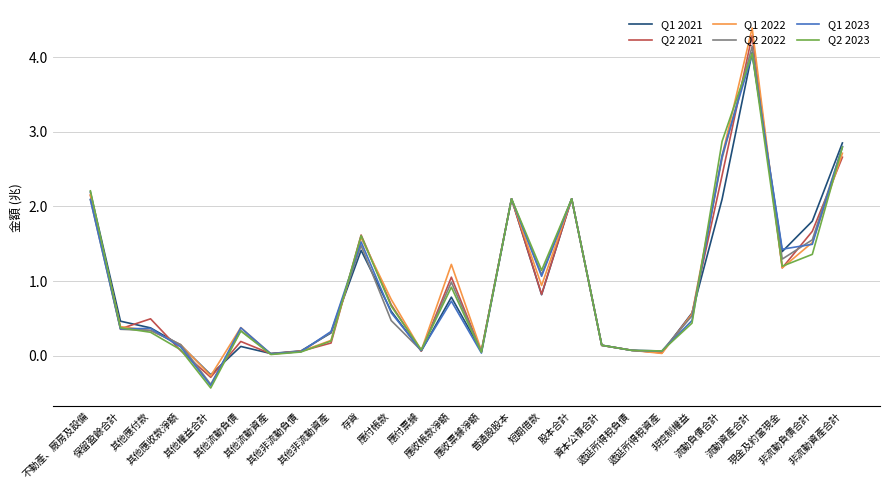

Which series has the widest spread of values?

Q1 2022